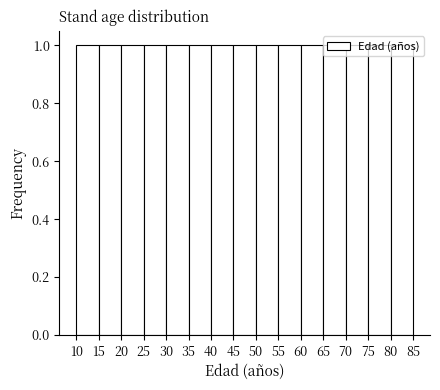

How tall is the bar that spans 25 to 30 on the x-axis? The values are not printed on the chart, so give them approximately, as read against the axis.

1